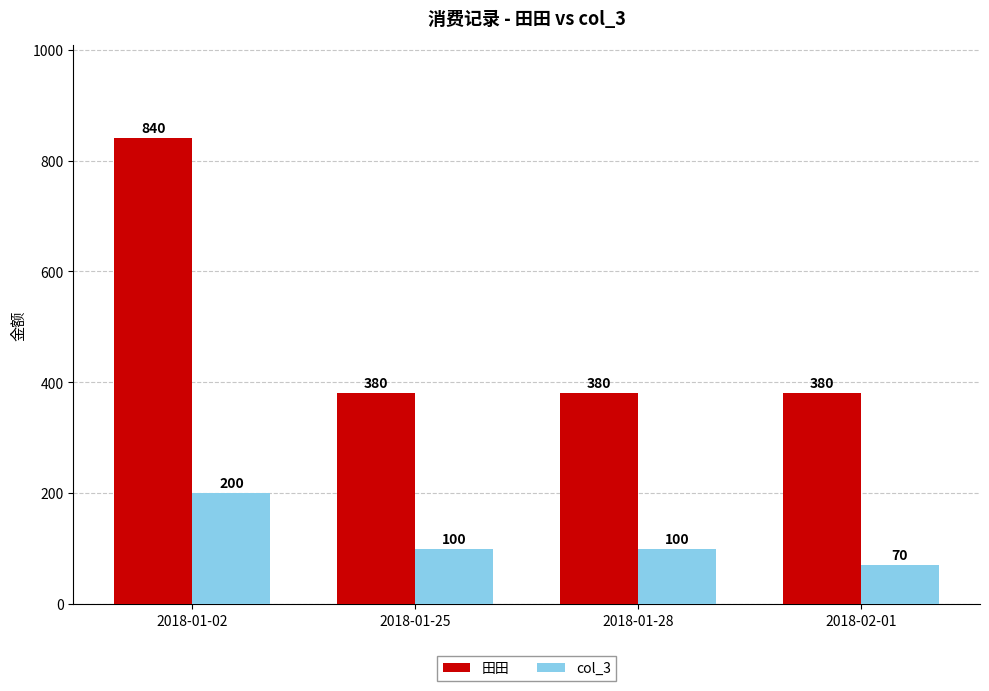

Rank the series by their maximum value, from lowest to highest.

col_3, 田田